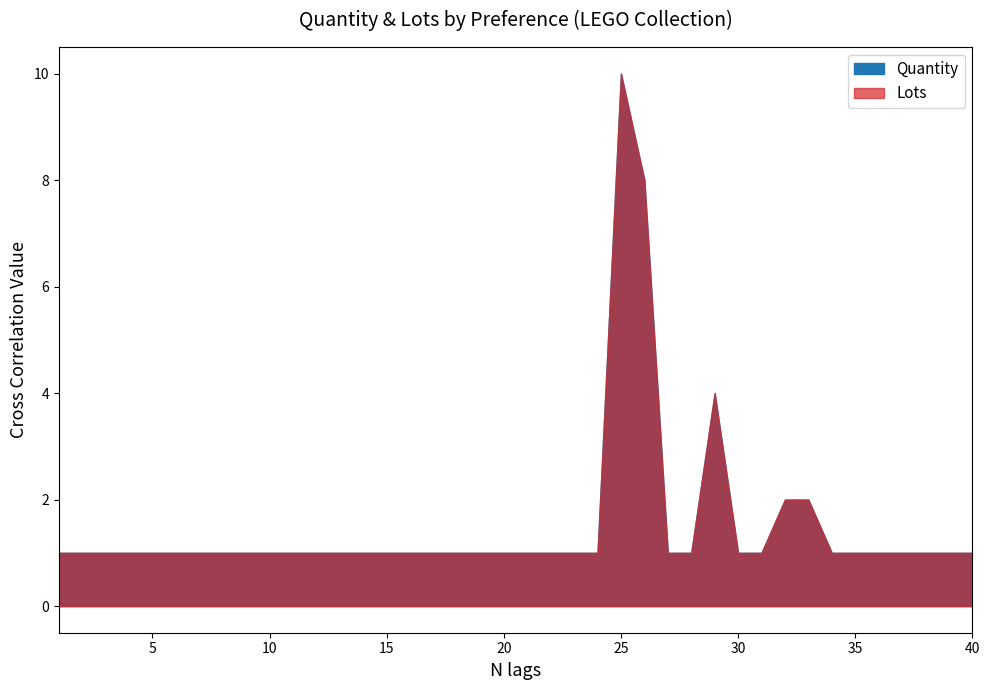

What are all the series names shown in the legend?

Quantity, Lots